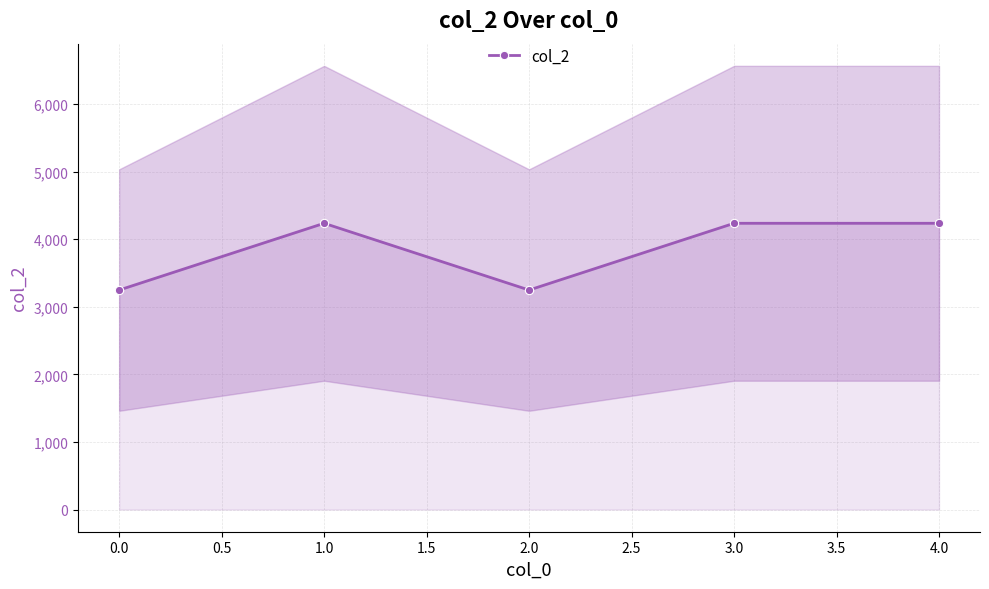

At which category does col_2 reach its first local valley?

2.0